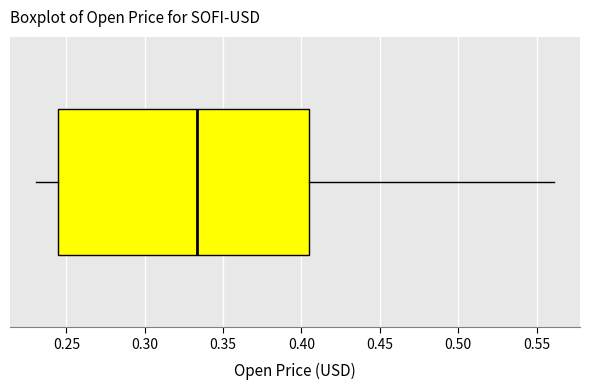

Read this box plot against the x-axis: the position of the median line, the range covered by the box, and the ends of both whiskers. The values are not printed on the chart, so give them approximately, as read against the axis.

median 0.335, box 0.245 to 0.405, whiskers 0.230 to 0.560